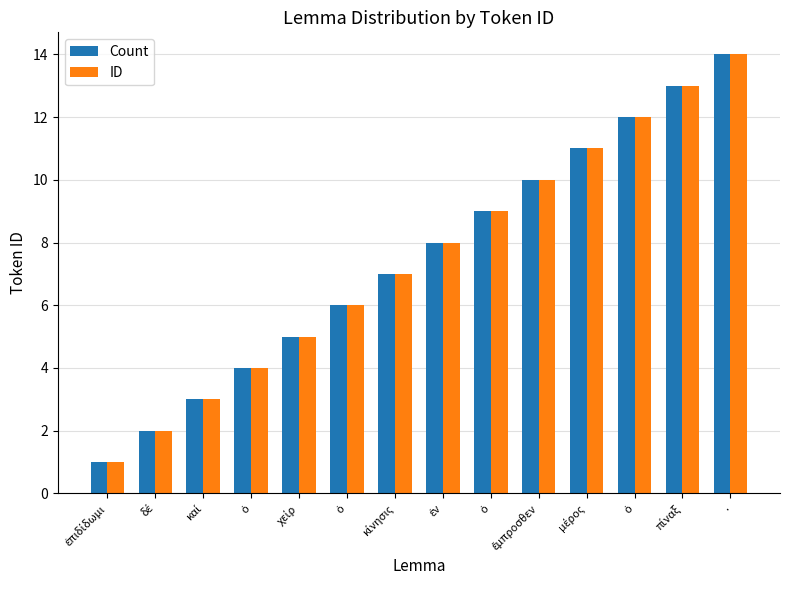

Reading left to right, what are all the values shown in this chart?

Count: ἐπιδίδωμι=1	δέ=2	καί=3	ὁ=4	χείρ=5	ὁ=6	κίνησις=7	ἐν=8	ὁ=9	ἔμπροσθεν=10	μέρος=11	ὁ=12	πίναξ=13	.=14
ID: ἐπιδίδωμι=1	δέ=2	καί=3	ὁ=4	χείρ=5	ὁ=6	κίνησις=7	ἐν=8	ὁ=9	ἔμπροσθεν=10	μέρος=11	ὁ=12	πίναξ=13	.=14